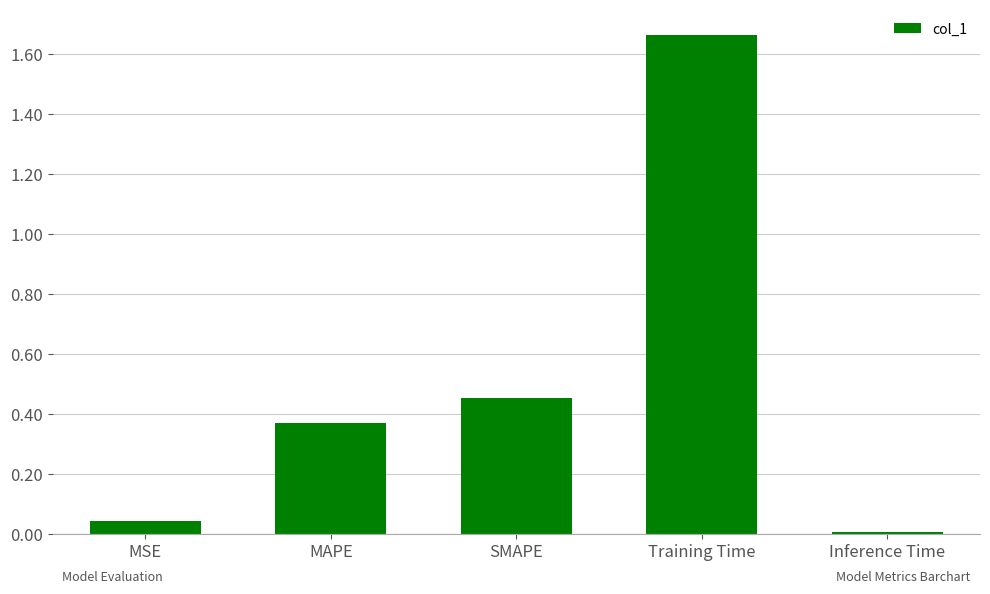

The chart shows a value of 0.0 at MSE. True or false?

True